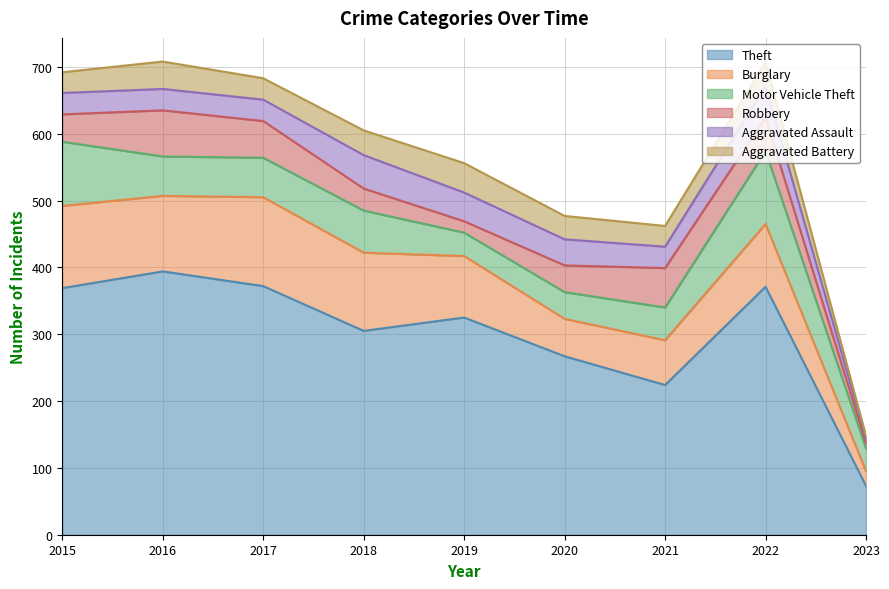

What is the maximum value shown in the chart?

394